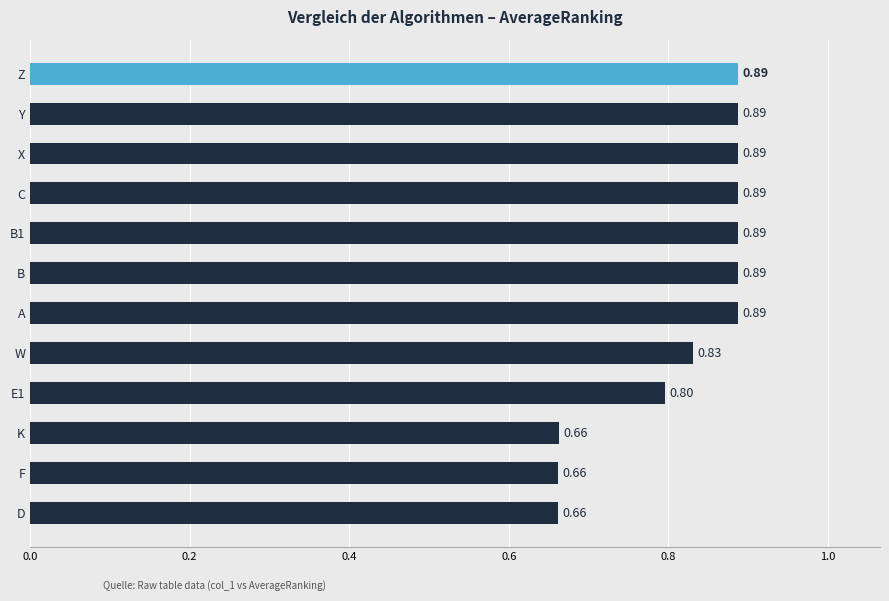

How many values are between 0 and 1?

12